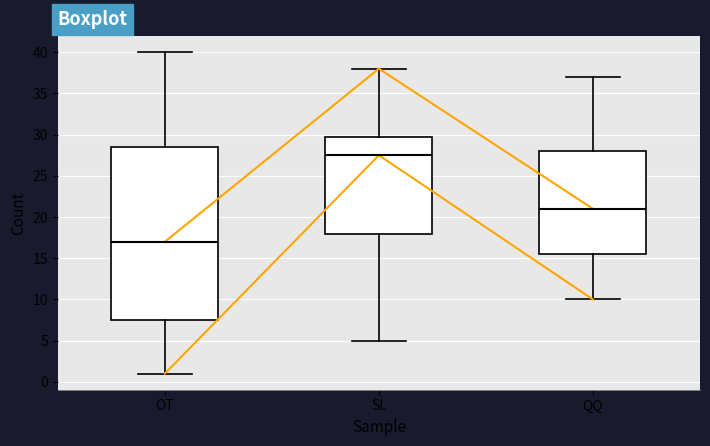

Reading left to right, read every box against the y-axis: the position of its median line, the range the box covers, and the ends of its whiskers. The values are not printed on the chart, so give them approximately, as read against the axis.

OT: median 17.0, box 7.5 to 28.5, whiskers 1.0 to 40.0
SL: median 27.5, box 18.0 to 30.0, whiskers 5.0 to 38.0
QQ: median 21.0, box 15.5 to 28.0, whiskers 10.0 to 37.0